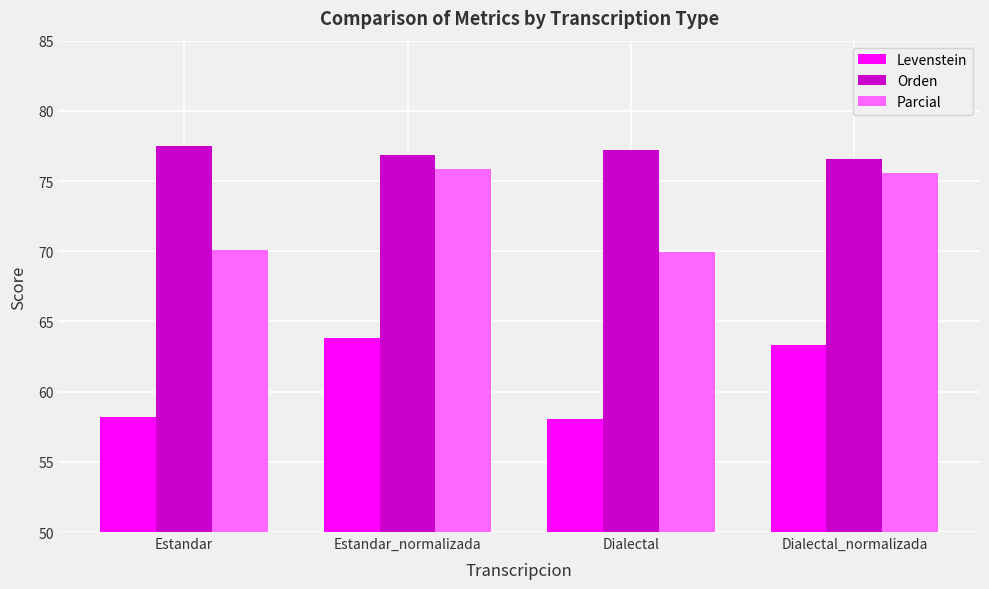

What is the maximum value shown in the chart?

77.5